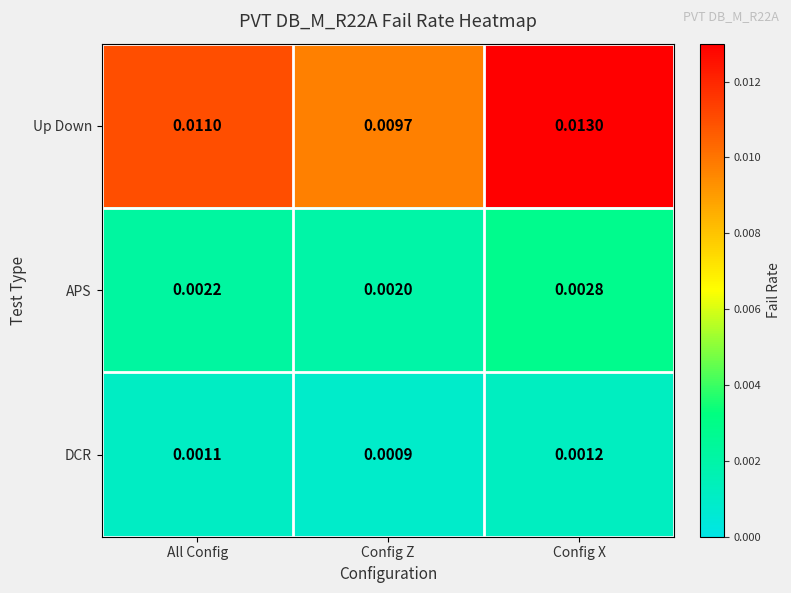

Which series has the largest range (max minus min)?

Up Down